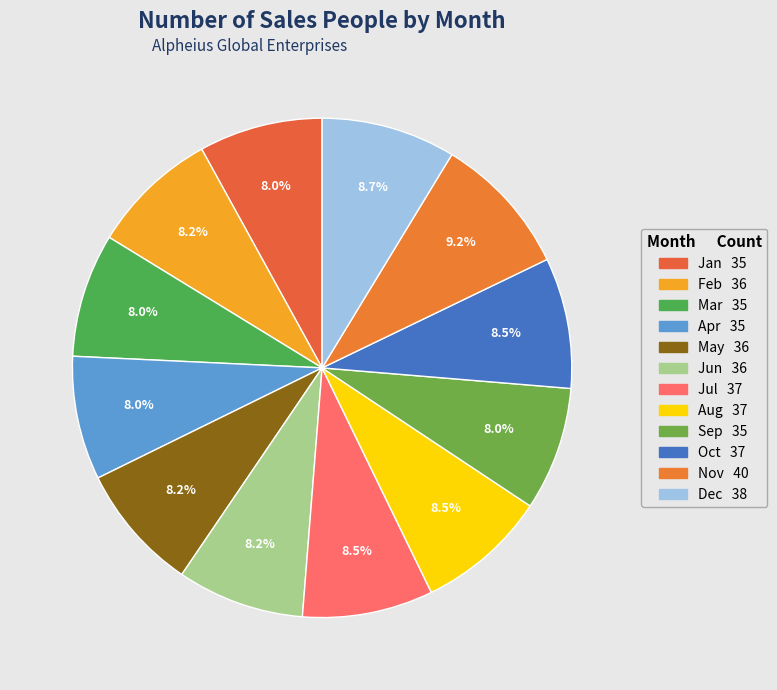

To the nearest percent, what is the average slice percentage?

8%